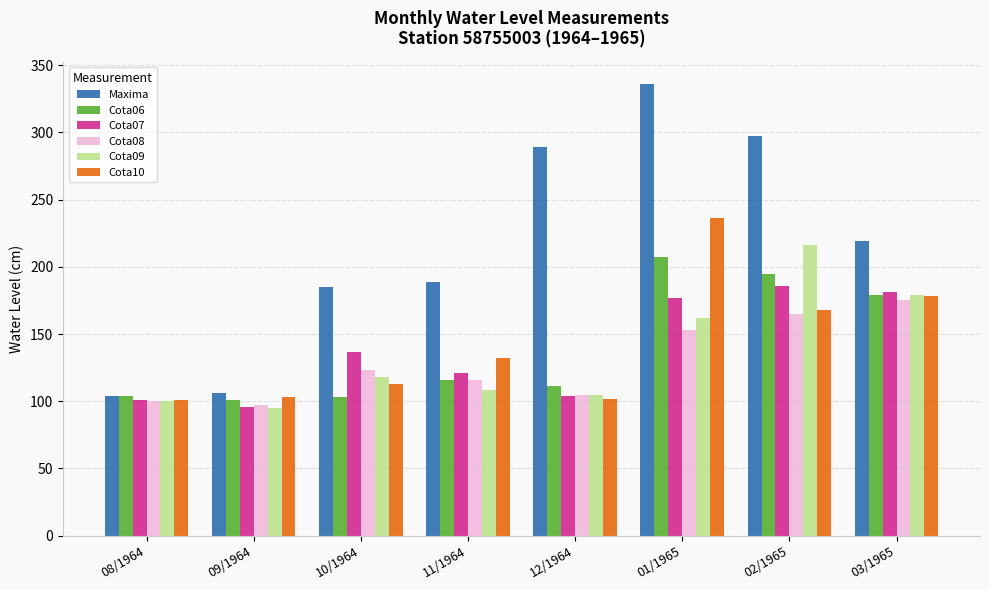

Which series changed the most between 12/1964 and 01/1965?

Cota10